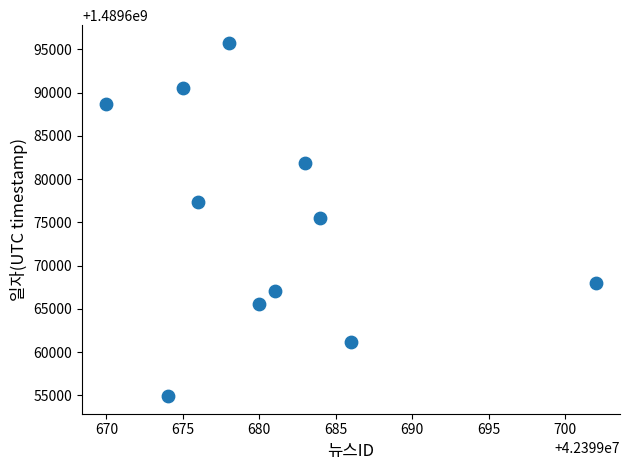

What is the range of Y values (max minus min)?

40849